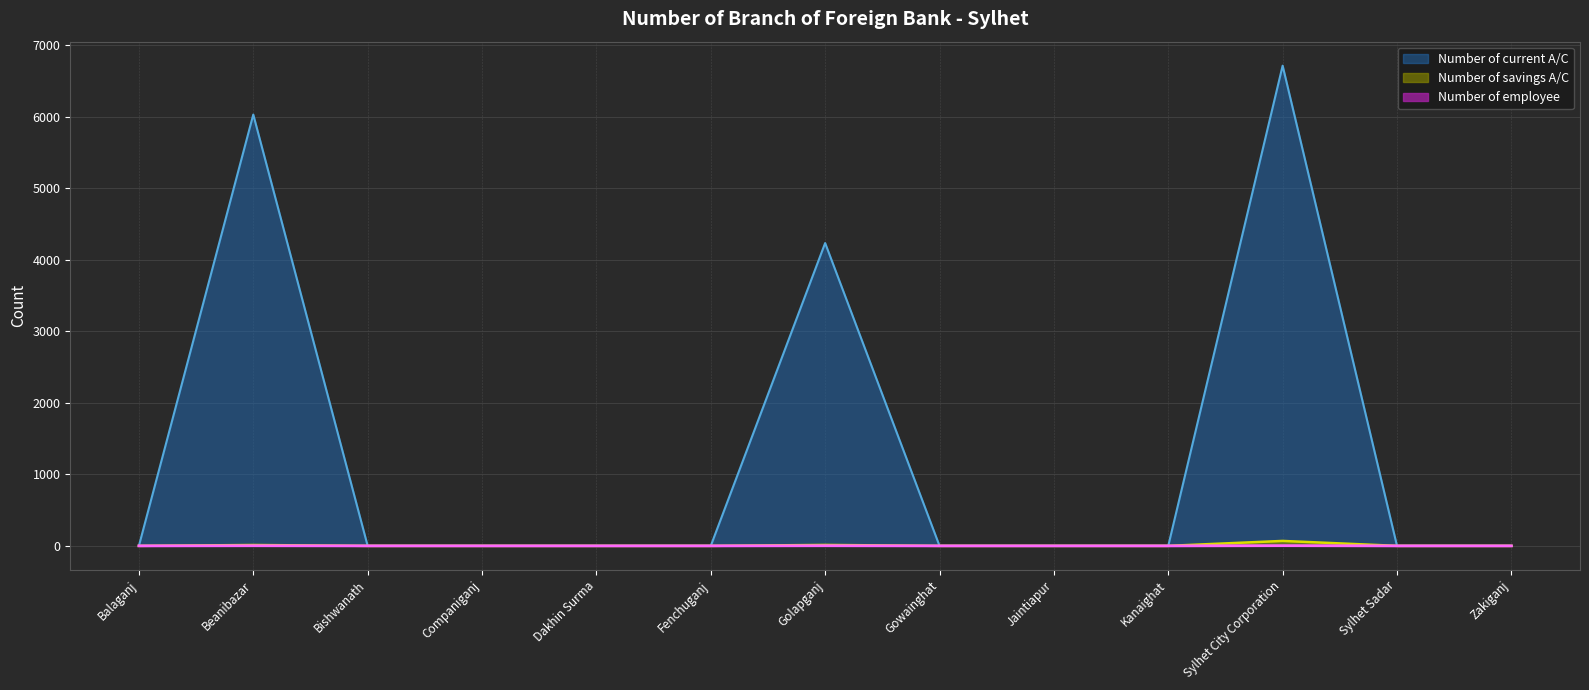

True or false: Number of current A/C and Number of savings A/C intersect in this chart.

False